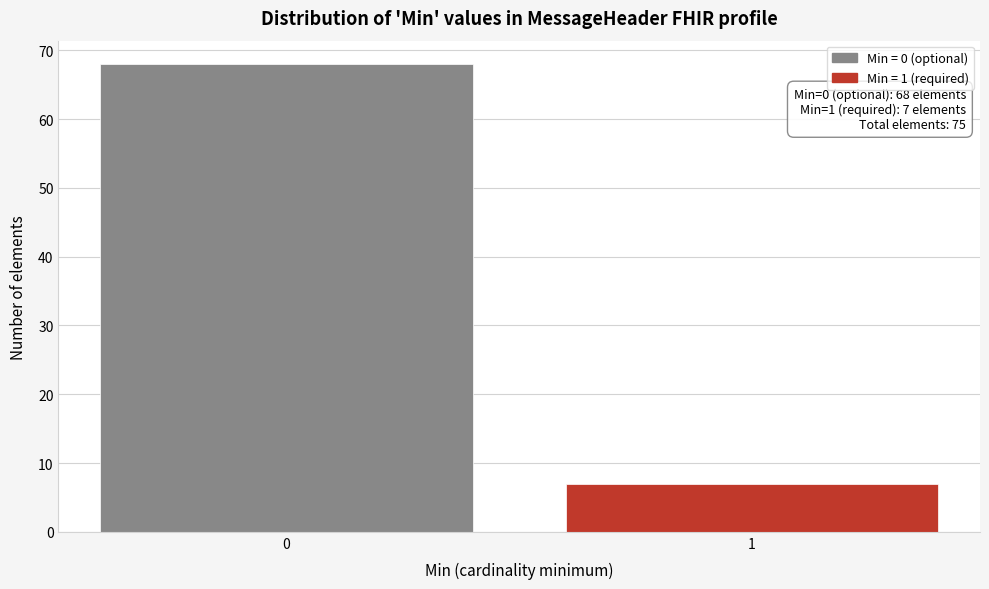

Reading left to right, list all the values displayed in this chart.

68	7